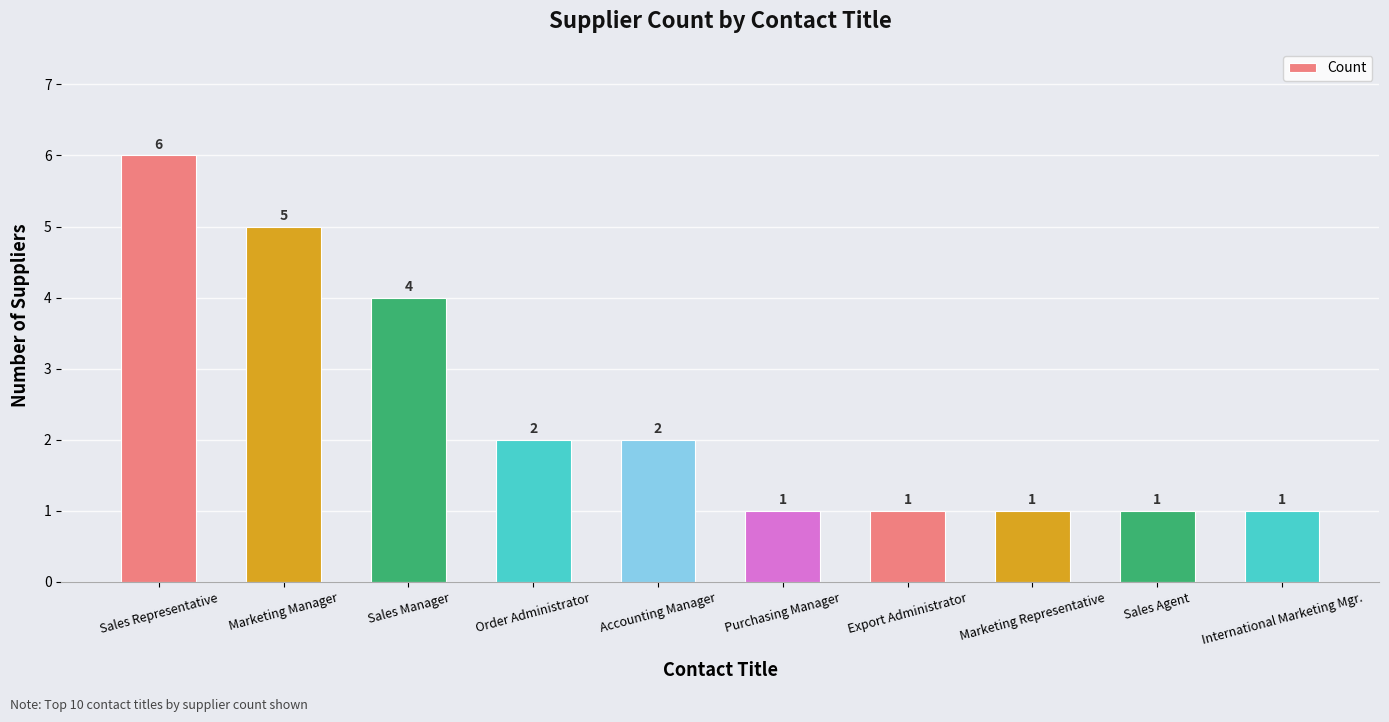

Is it true that the value at Sales Manager is 3?

False